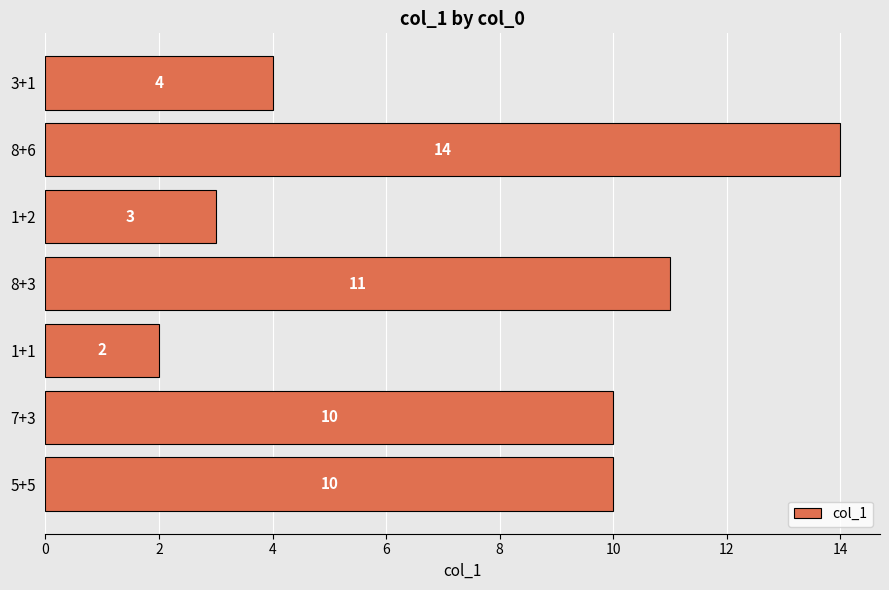

What is the difference between the maximum and minimum values?

12